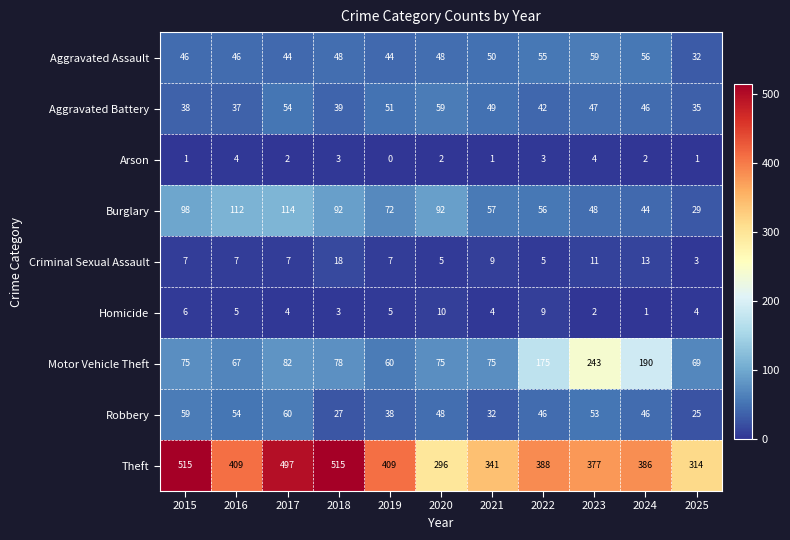

The Arson series shows 2 at 2017. True or false?

True